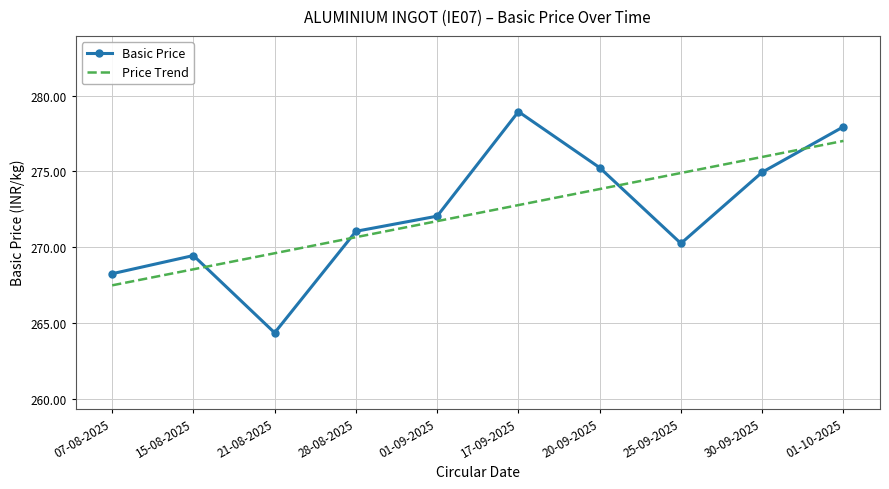

What is the lowest value of the Basic Price series?

264.4